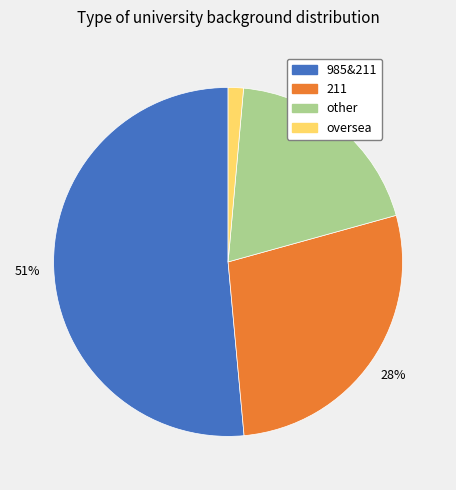

Does 985&211 represent more than half of the total?

Yes